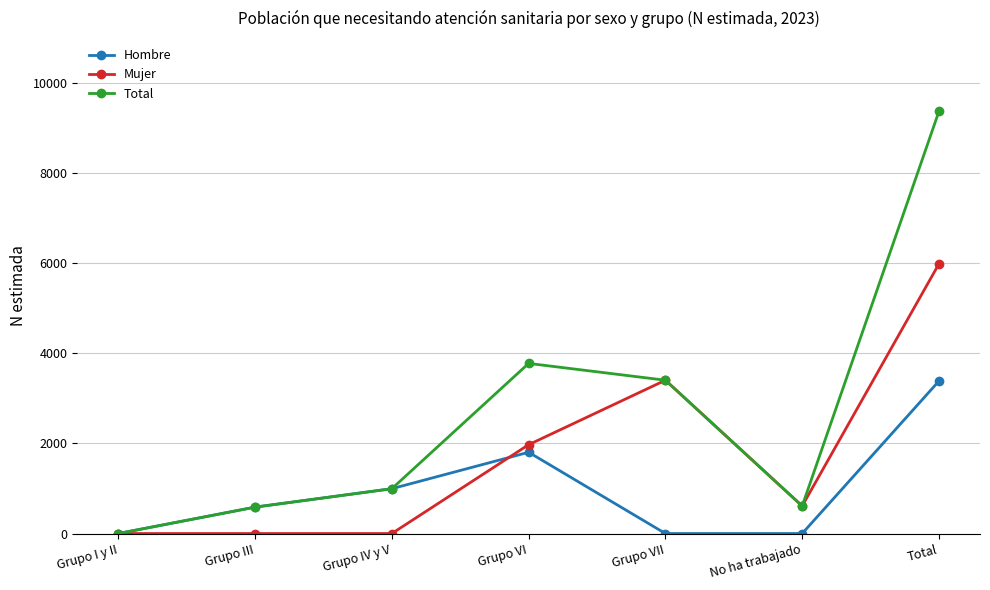

True or false: Mujer has a value of 0 at Grupo I y II.

True